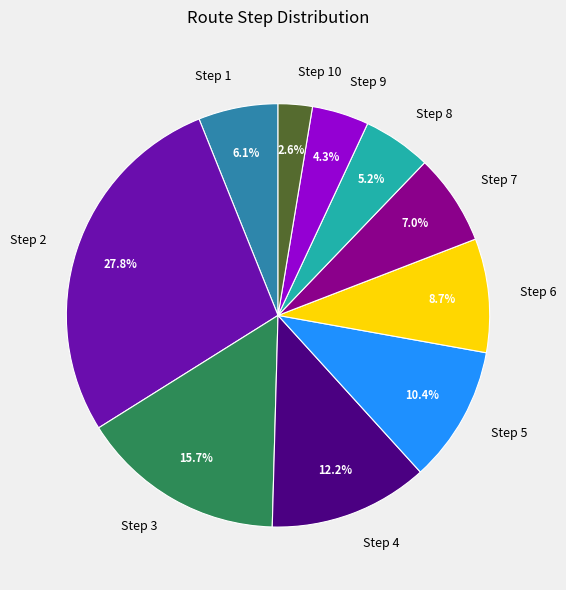

Which slice is the smallest?

Step 10